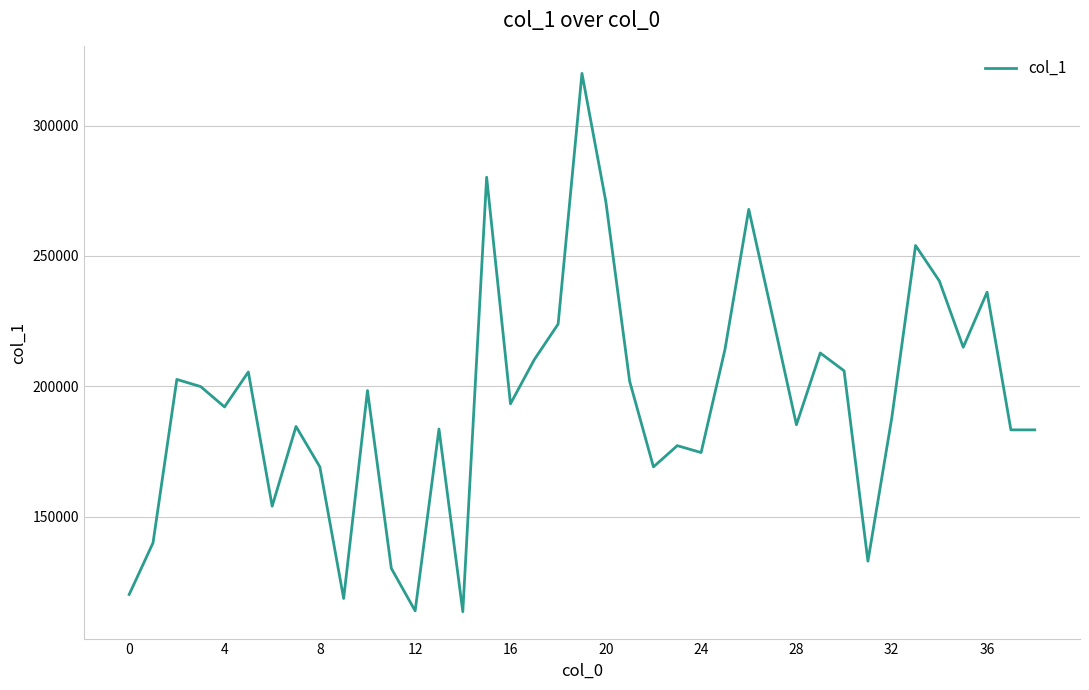

What is the difference between the maximum and minimum values?

206550.2